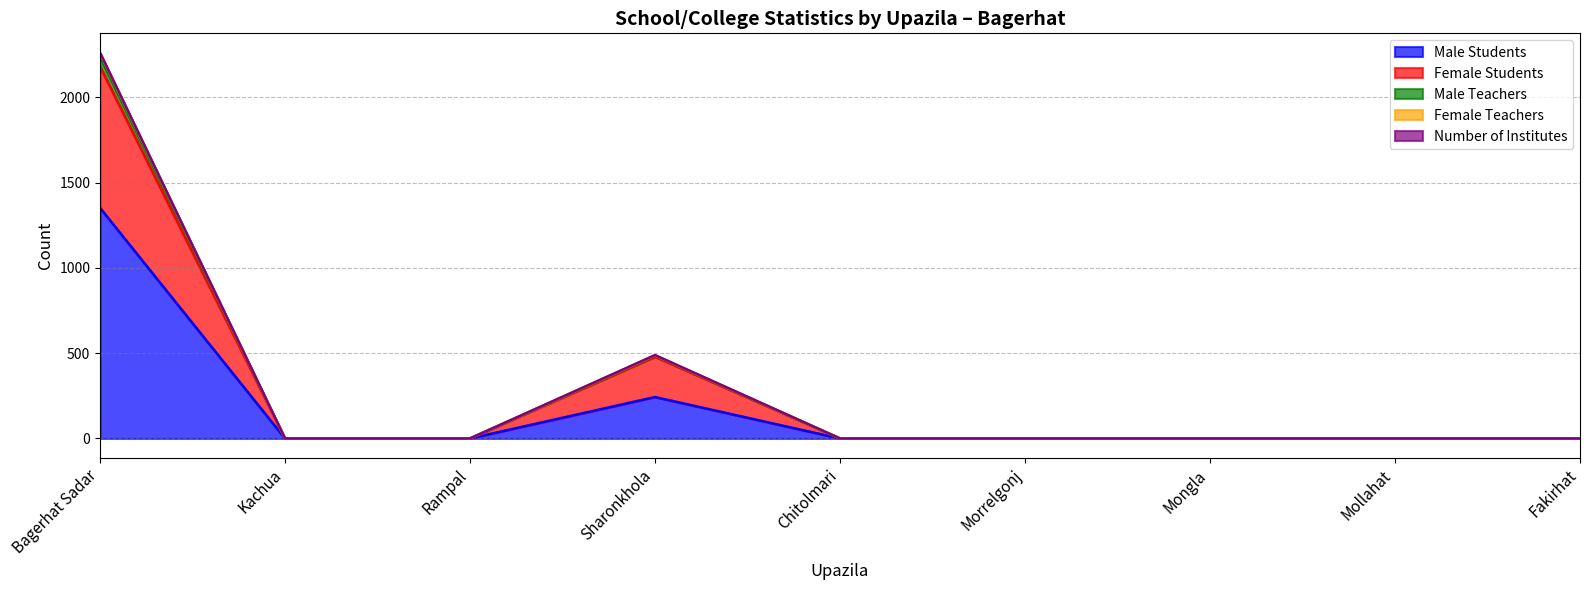

The Female Teachers series shows 861 at Bagerhat Sadar. True or false?

False